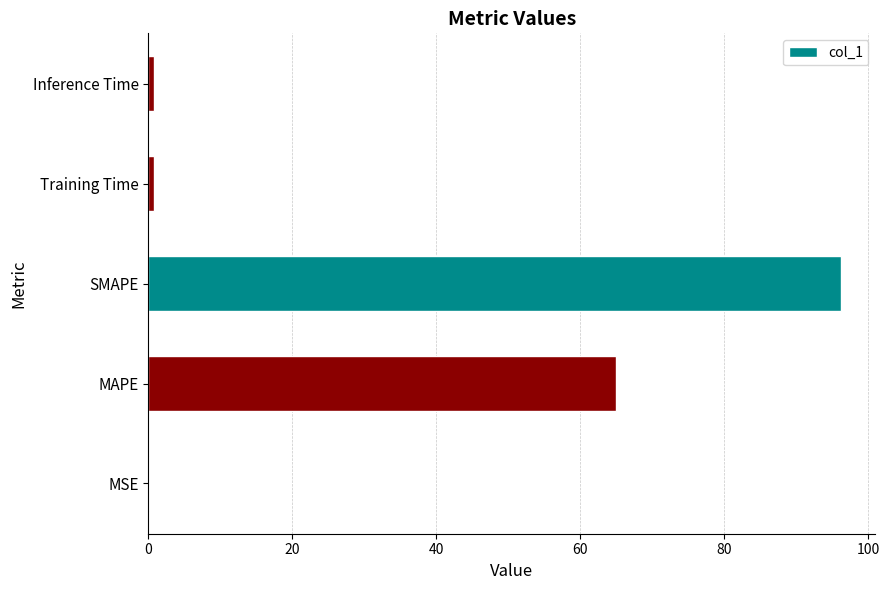

What is the sum of all values?

162.7